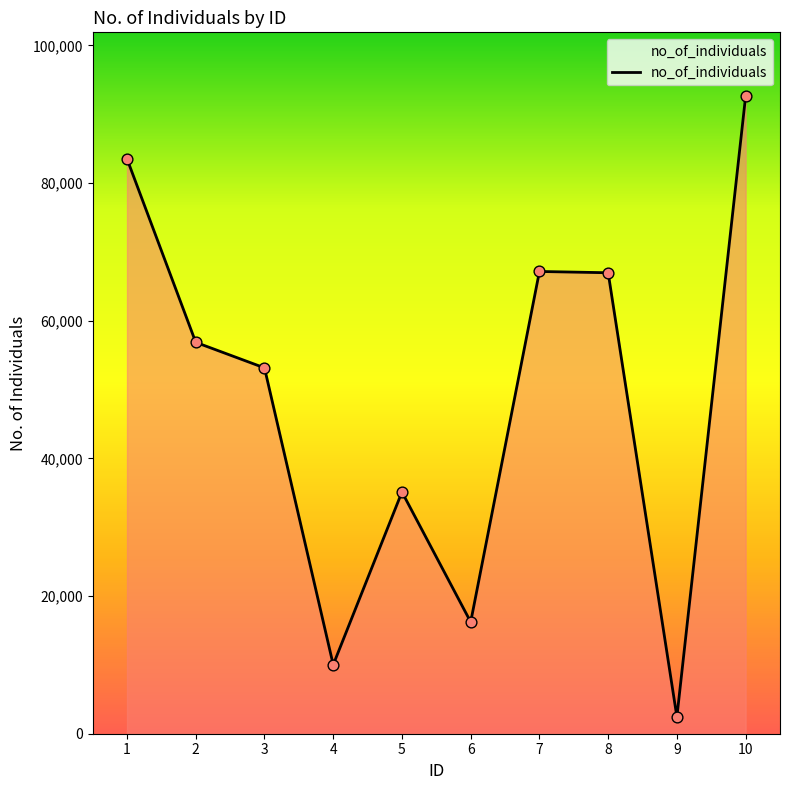

Approximately how many times larger is the value at 3 compared to 10?

0.6